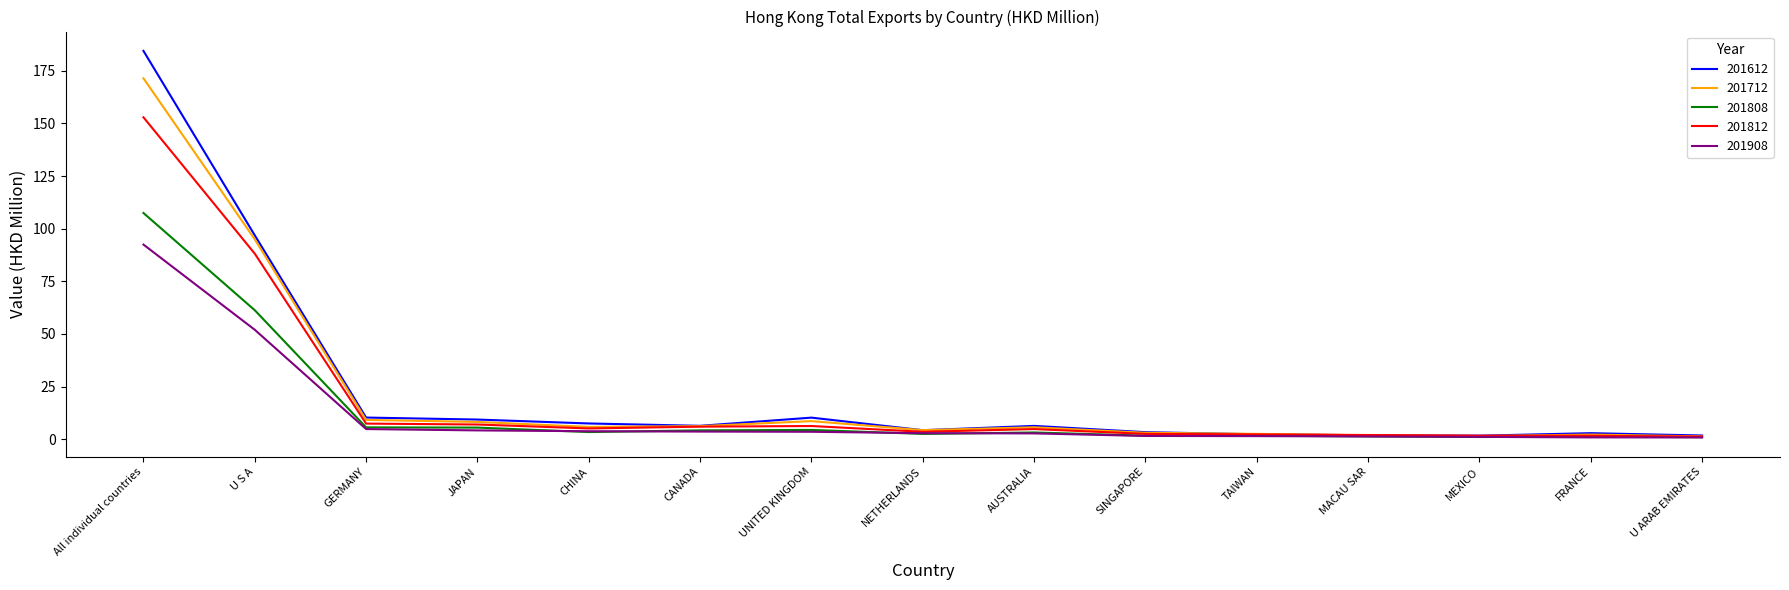

What is the maximum value shown in the chart?

184.5